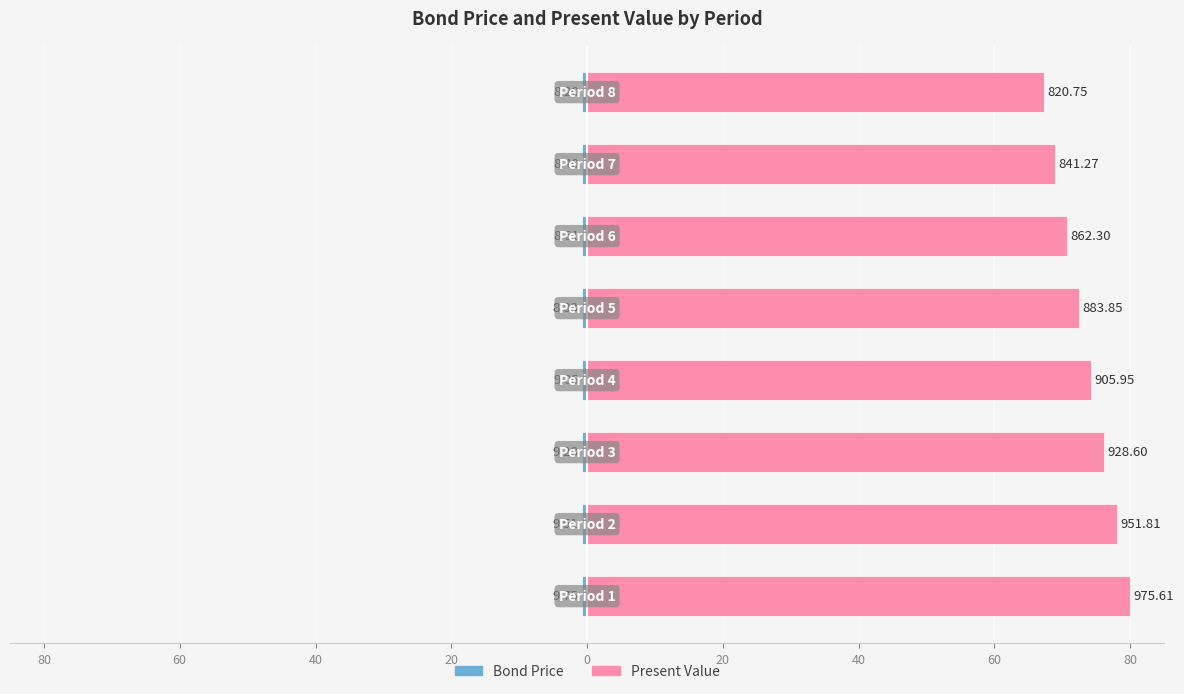

What is the value of the Bond Price bar at the 6th from the left?

-0.7